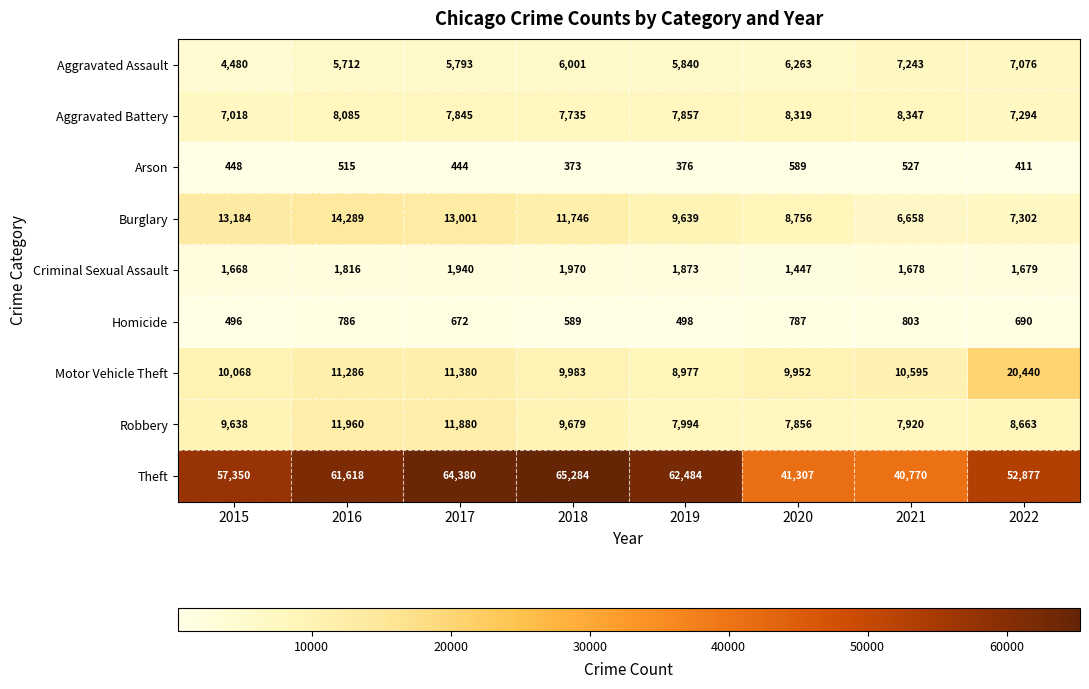

What is the greatest value displayed?

65284